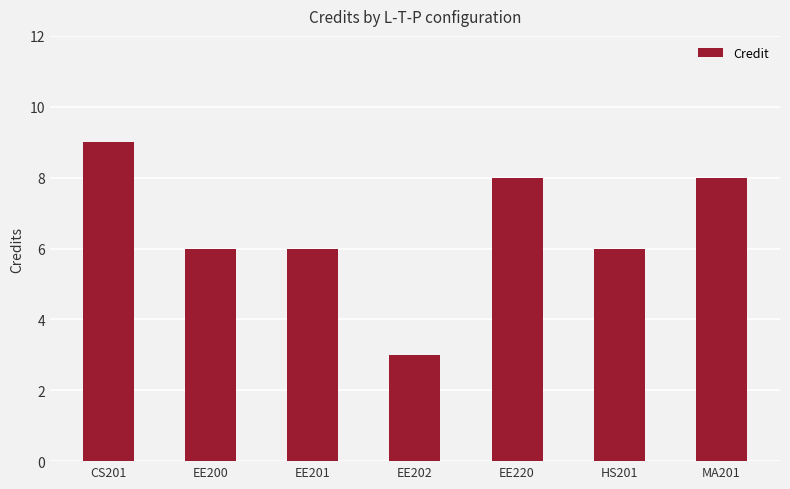

How many values are between 6 and 8?

5